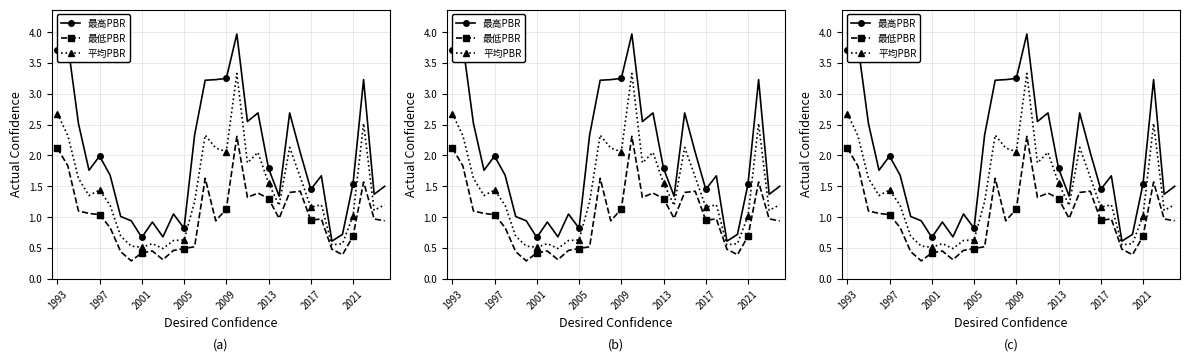

What are all the series names shown in the legend?

最高PBR, 最低PBR, 平均PBR